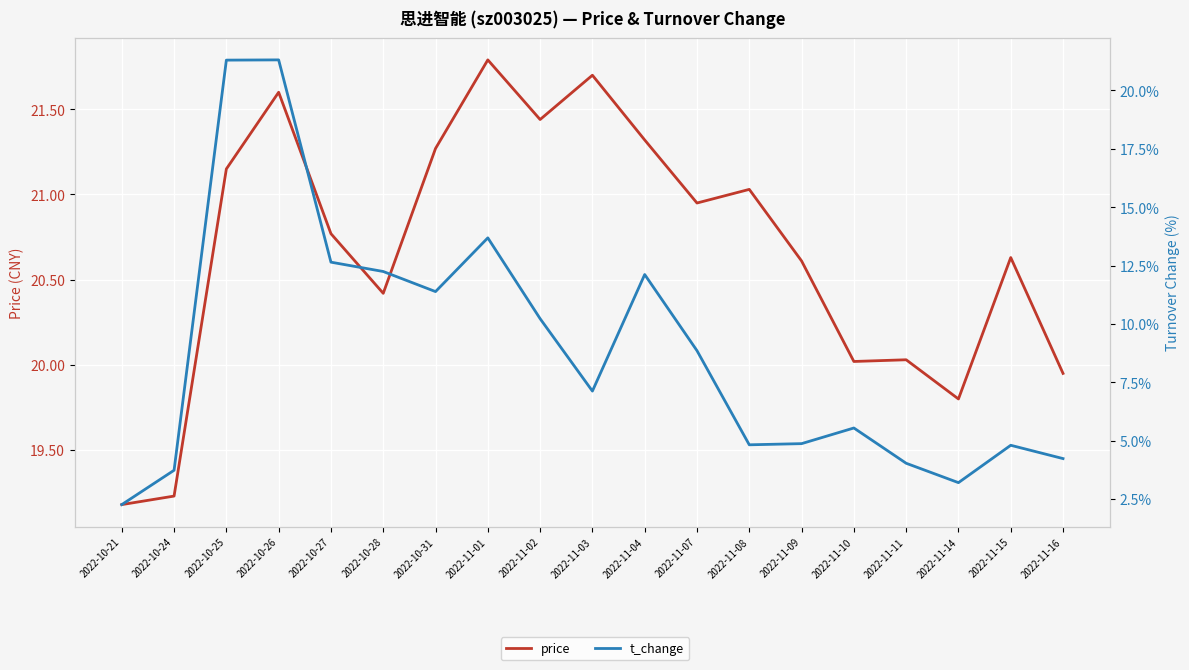

What is the difference between the t_change values at 2022-10-27 and 2022-11-07?

3.8